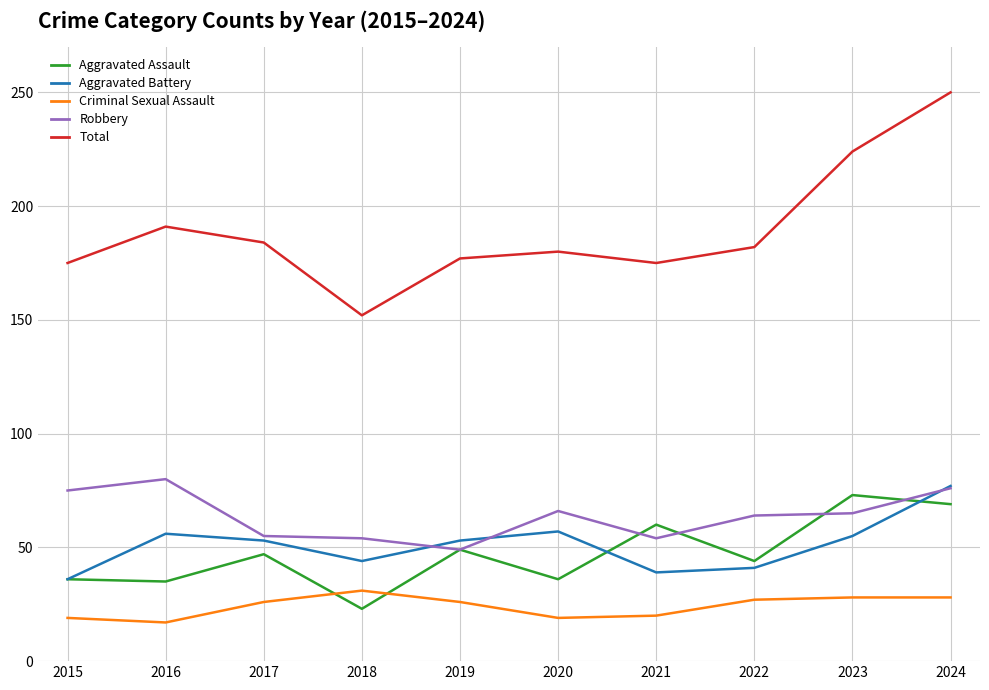

What is the total value across all series at 2023?

445